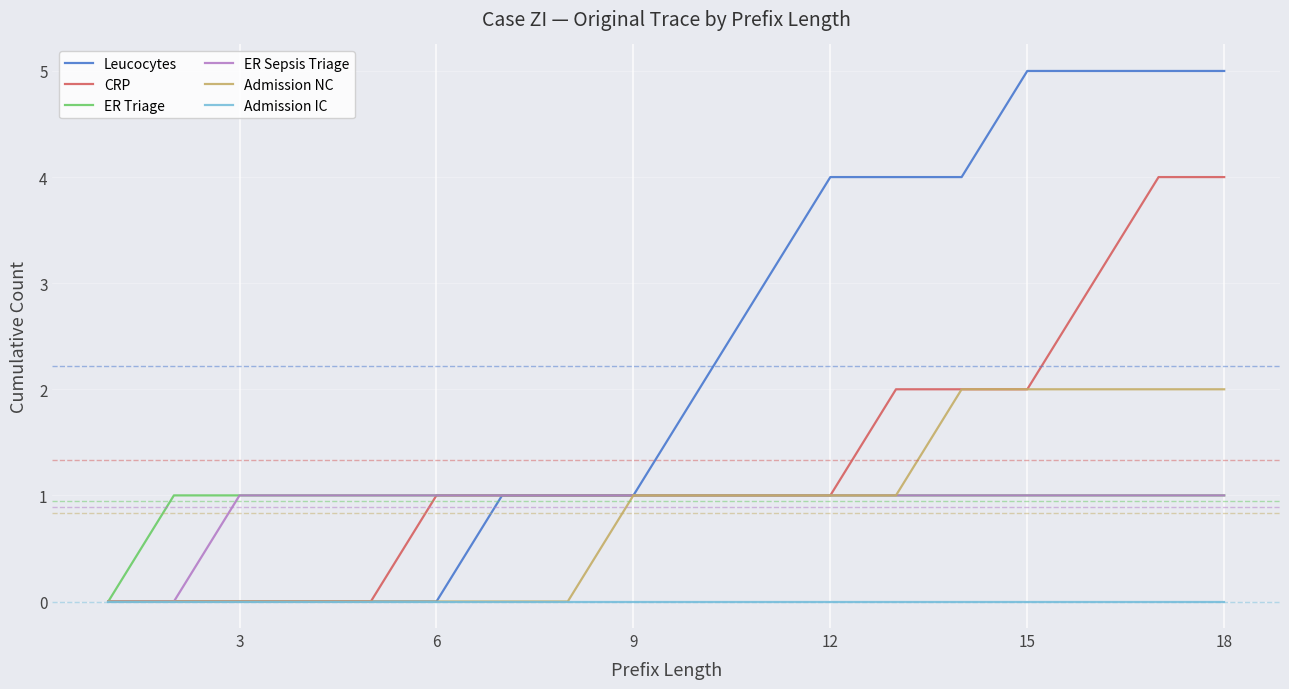

What is the greatest value displayed?

5